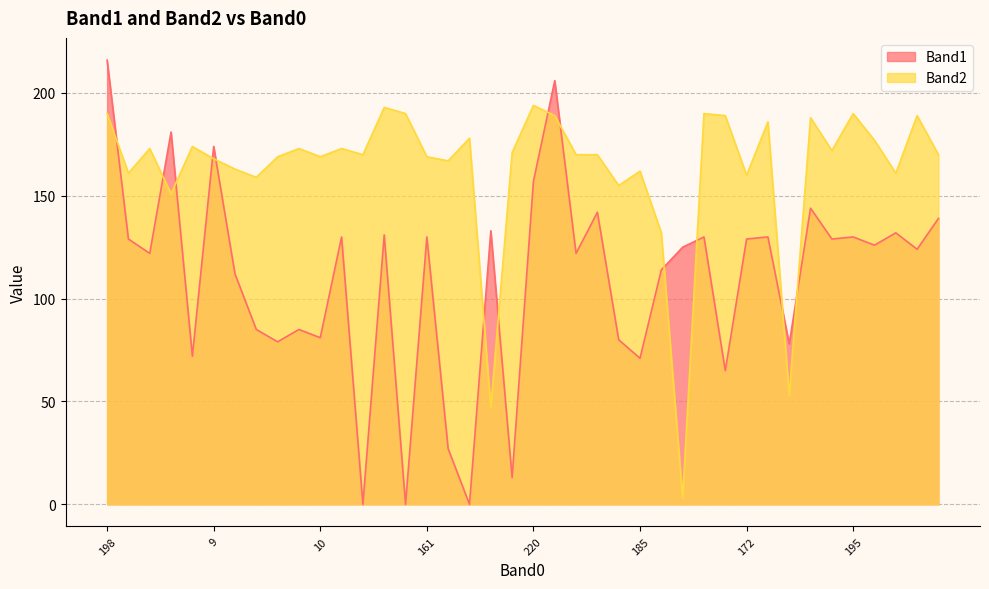

What is the maximum value shown in the chart?

216